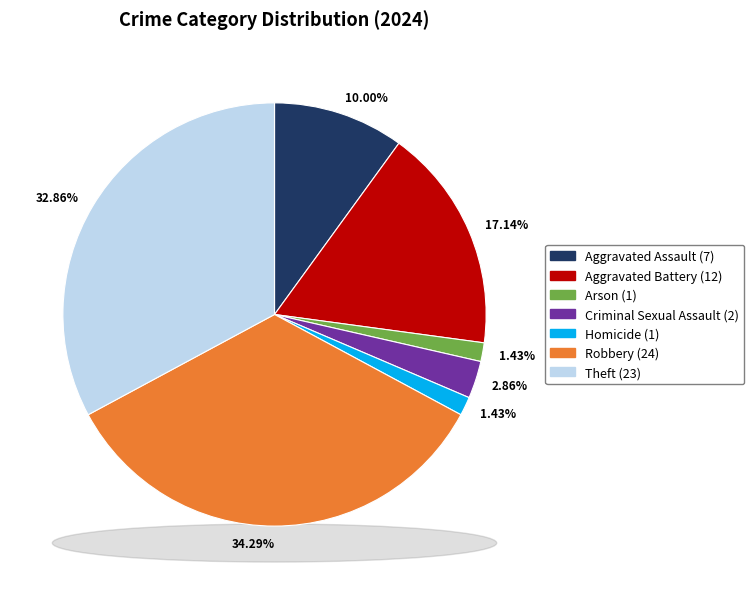

Rank the categories by value from lowest to highest.

Arson, Homicide, Criminal Sexual Assault, Aggravated Assault, Aggravated Battery, Theft, Robbery